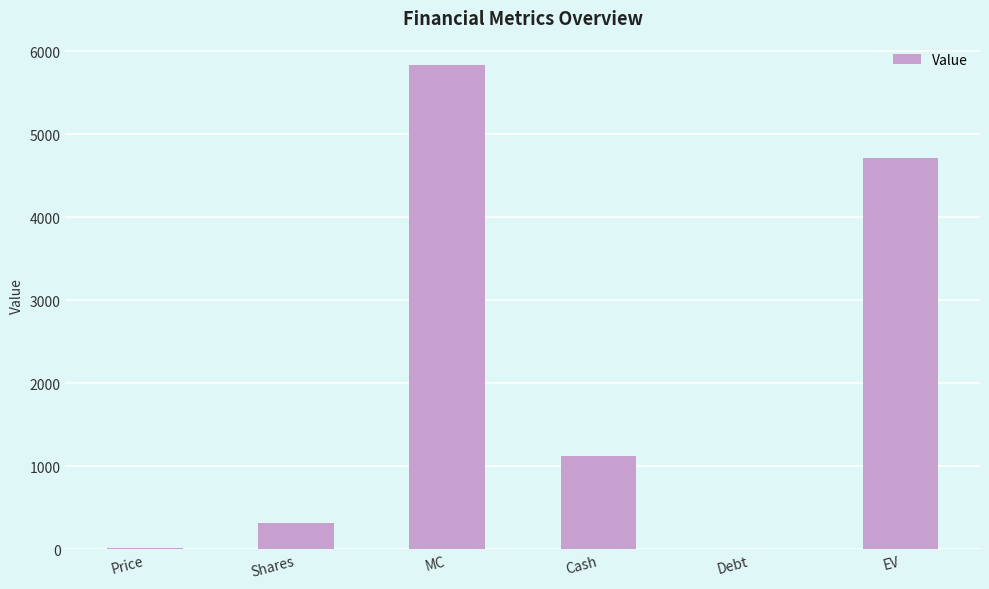

What is the difference between the values at MC and Cash?

4709.0